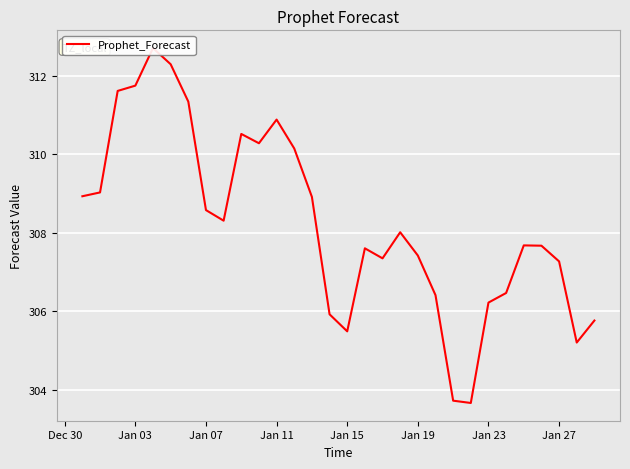

How many points are higher than both their immediate neighbors (excluding endpoints)?

6